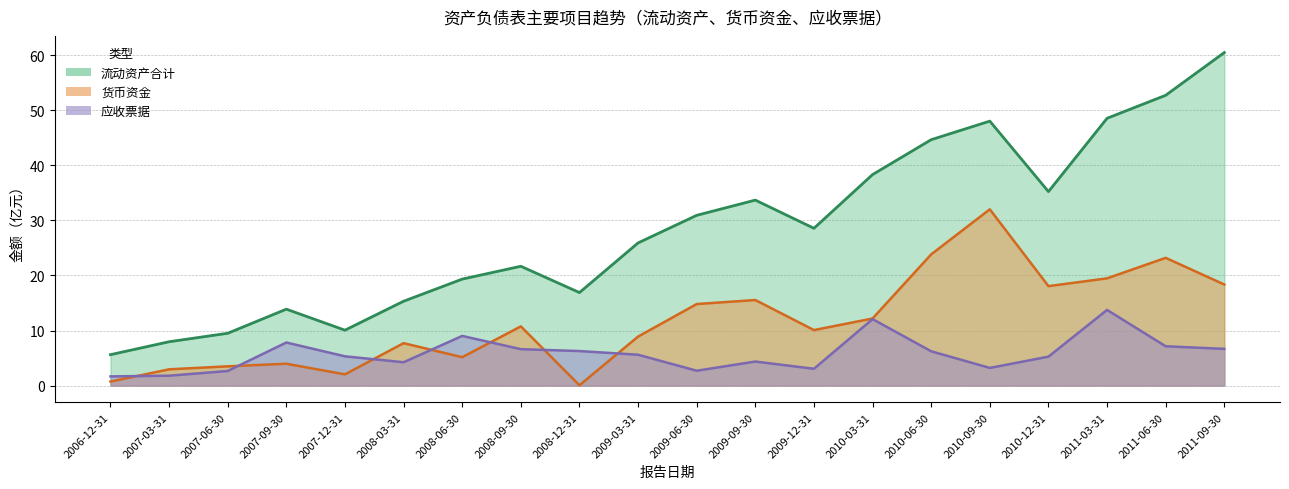

What is the difference between the 应收票据 values at 2009-03-31 and 2007-09-30?

2.2